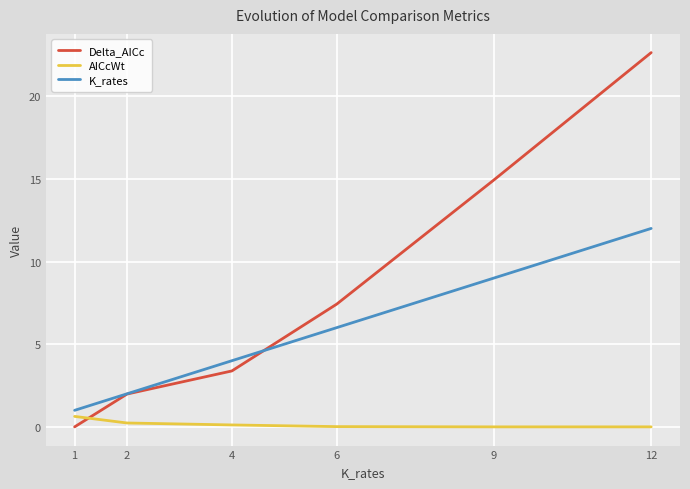

How many distinct data groups are displayed?

3